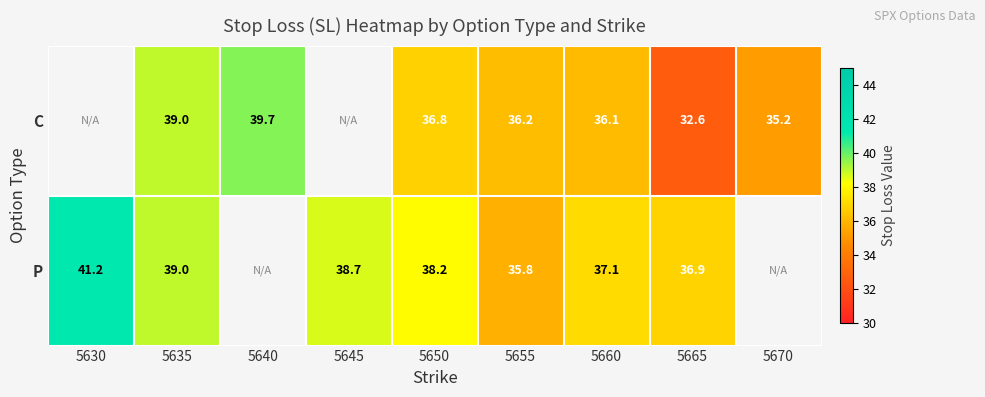

Count the number of data series in this chart.

2